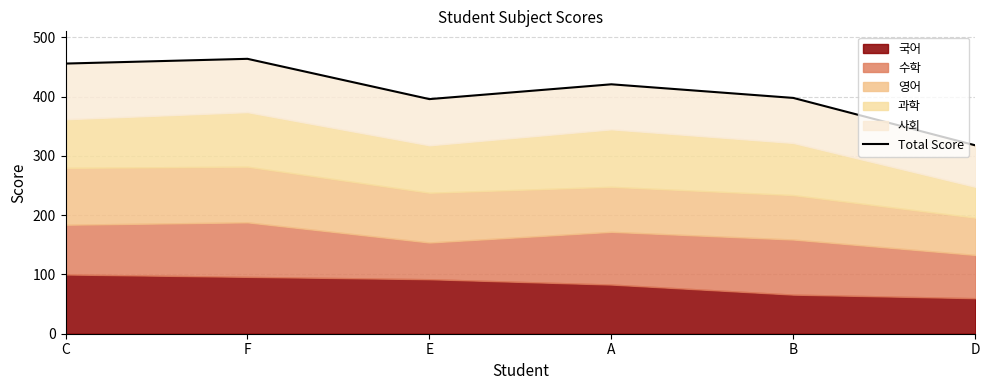

True or false: there are more than 1 points higher than both neighbors.

True